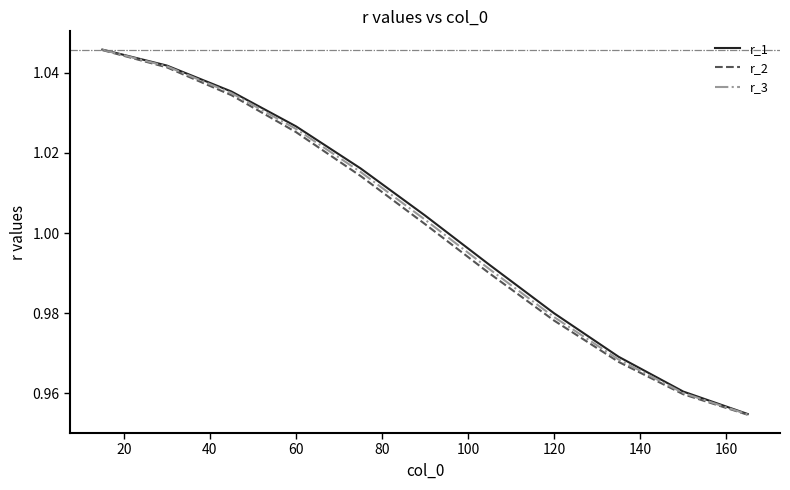

Which series has the widest spread of values?

r_2